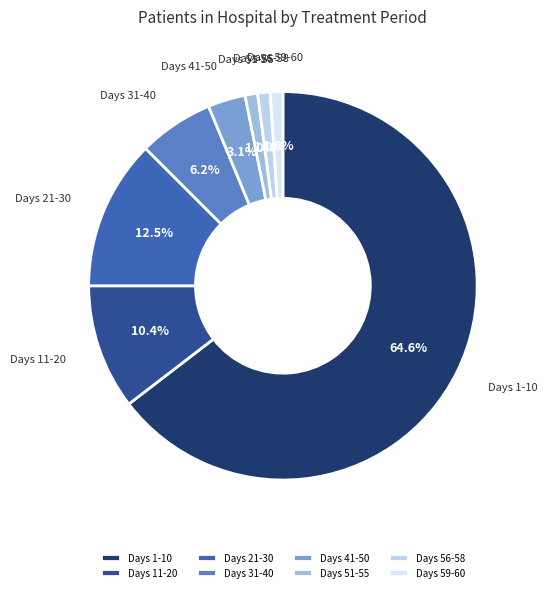

What is the largest slice in the pie chart?

Days 1-10